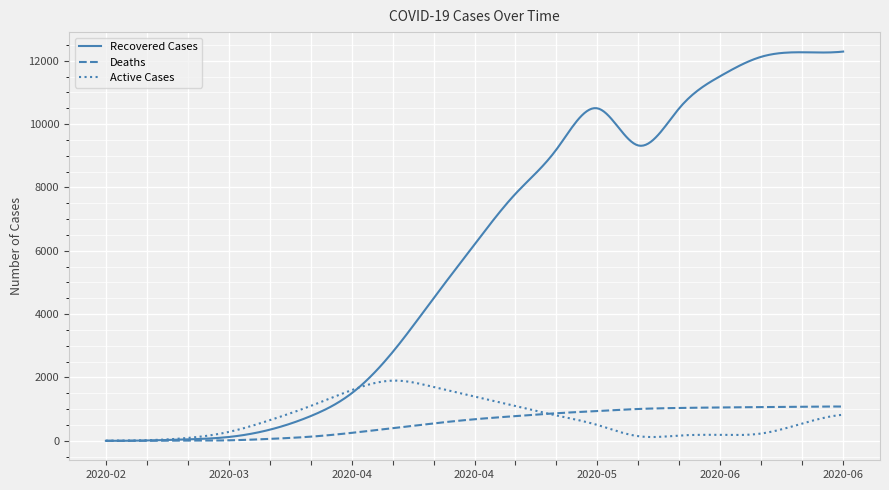

List the series in order of their peak value, highest first.

Recovered Cases, Active Cases, Deaths